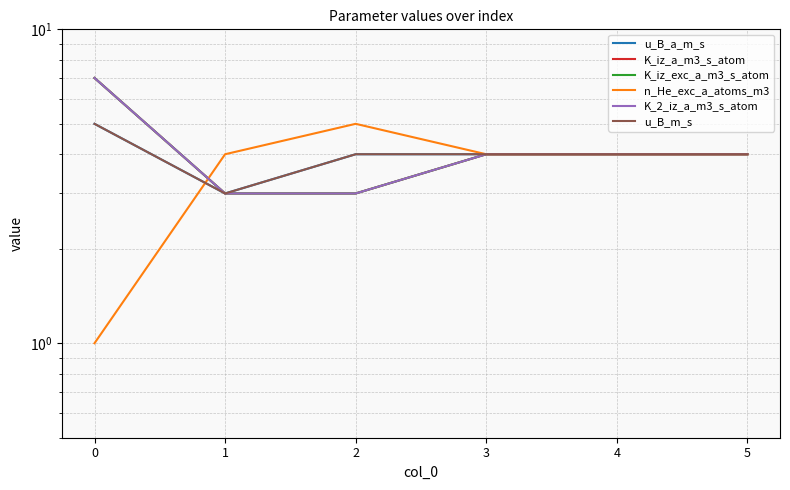

What is the sum of the n_He_exc_a_atoms_m3 values at 5 and 4?

8